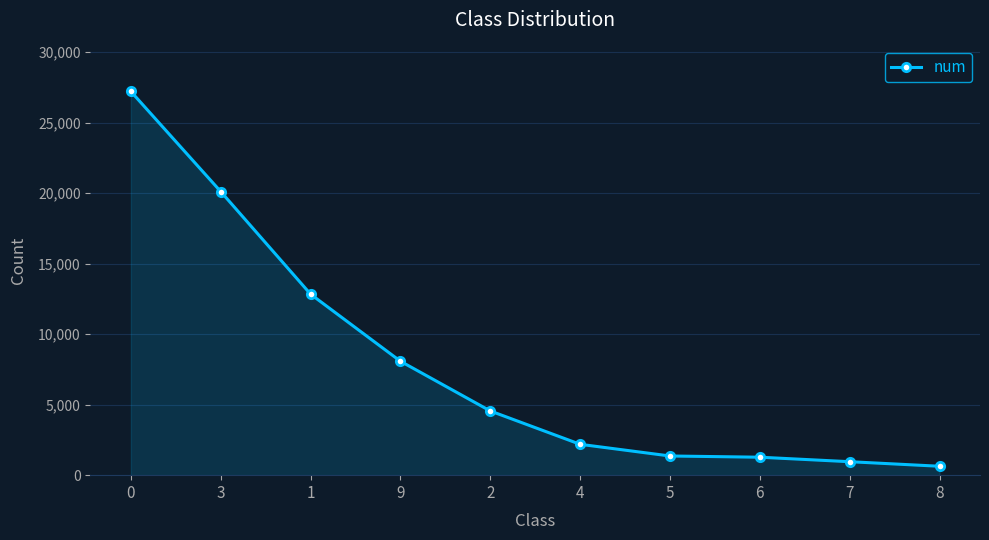

Read the value at 9.

8077